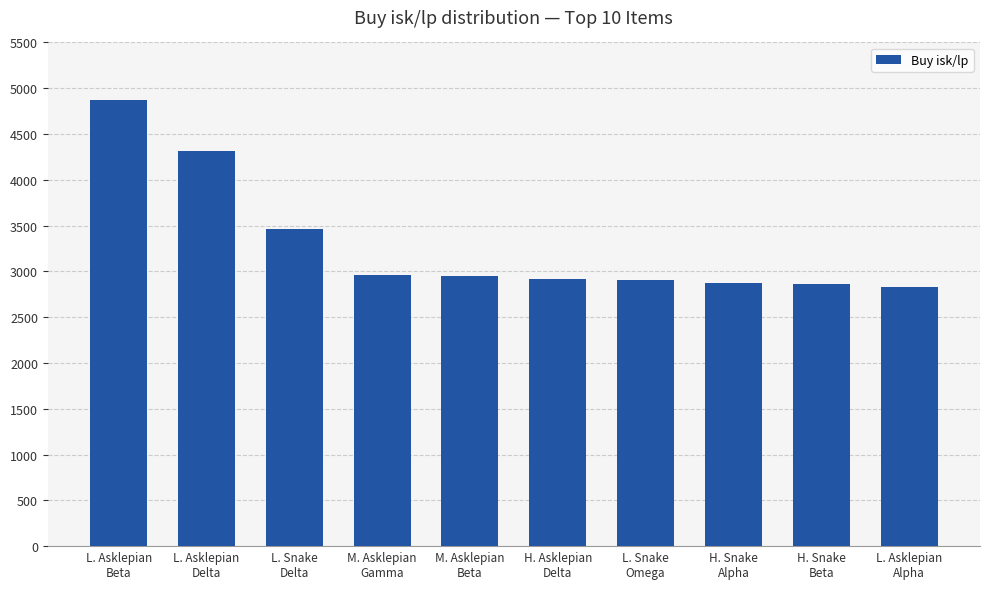

What is the change in value from L. Snake
Omega to H. Snake
Beta?

-40.3